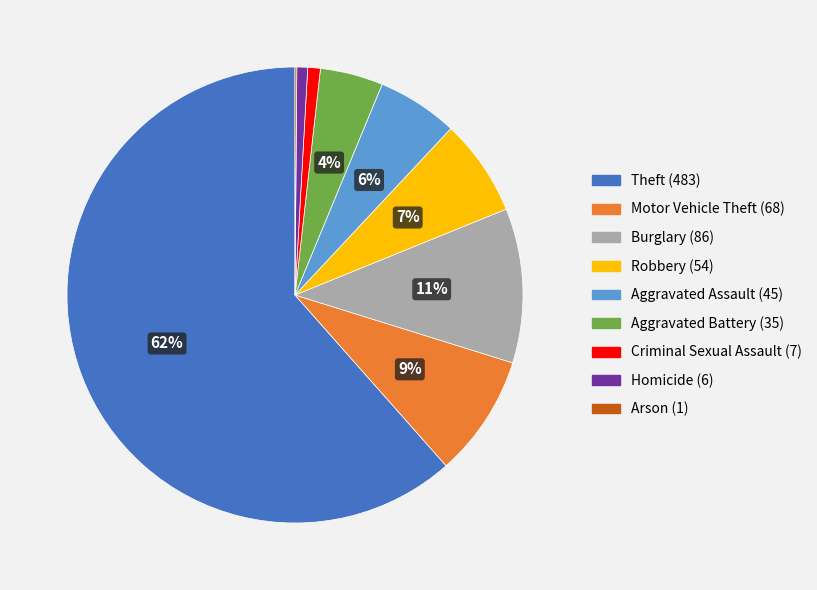

Which has a higher value, Robbery or Criminal Sexual Assault?

Robbery